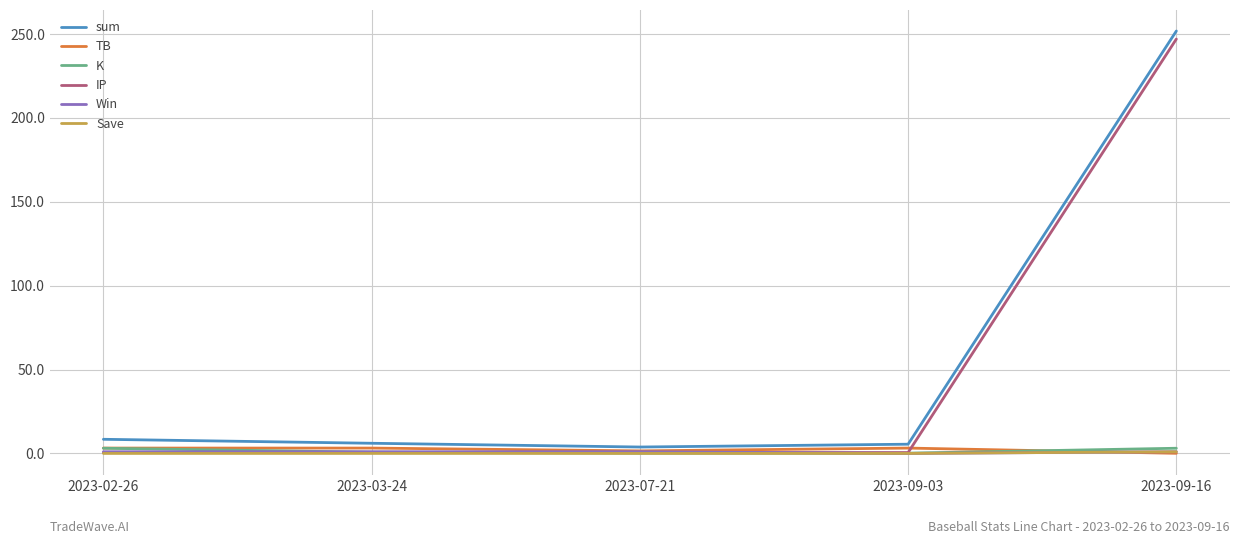

Where is sum nearest to the value 127?

2023-02-26